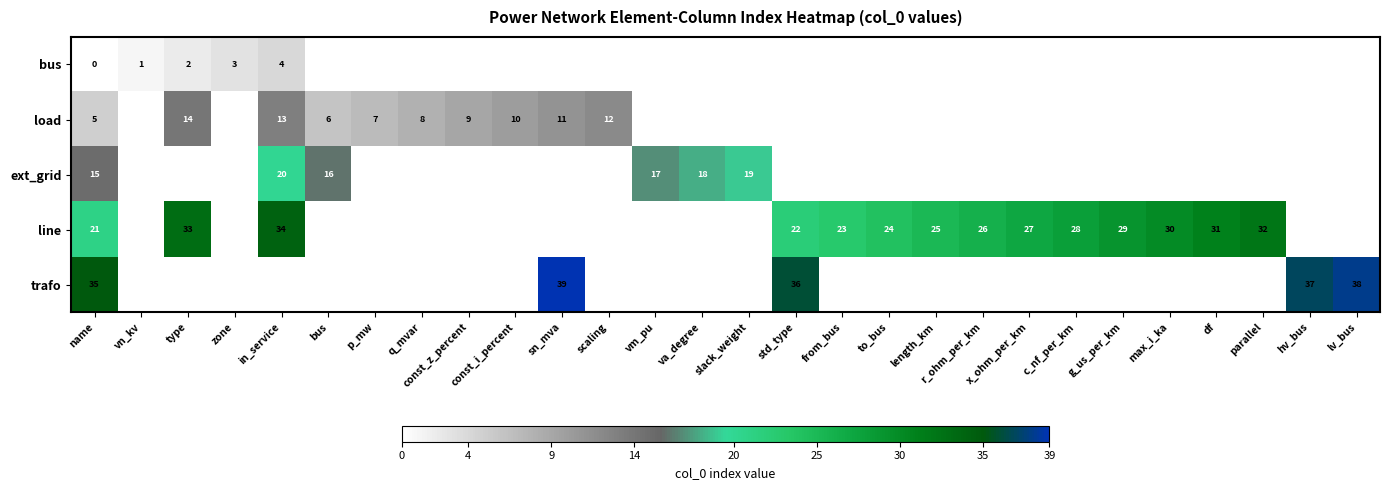

True or false: bus has a value of 2 at type.

True